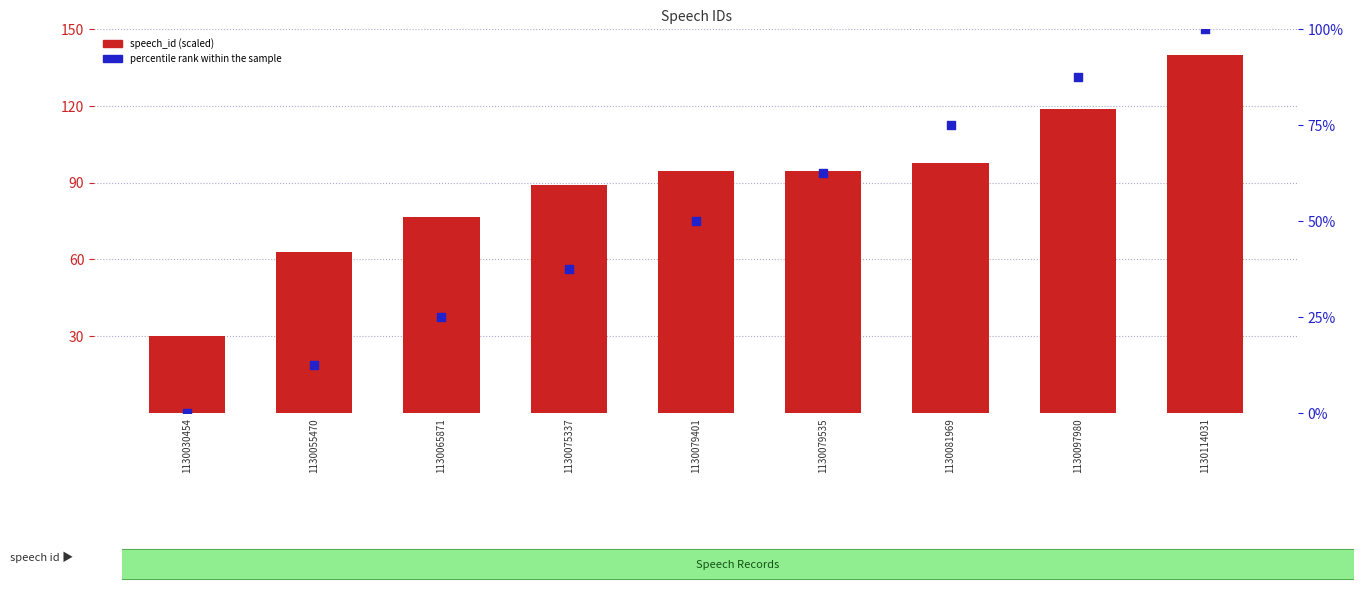

Which series has the largest total across all categories?

speech_id